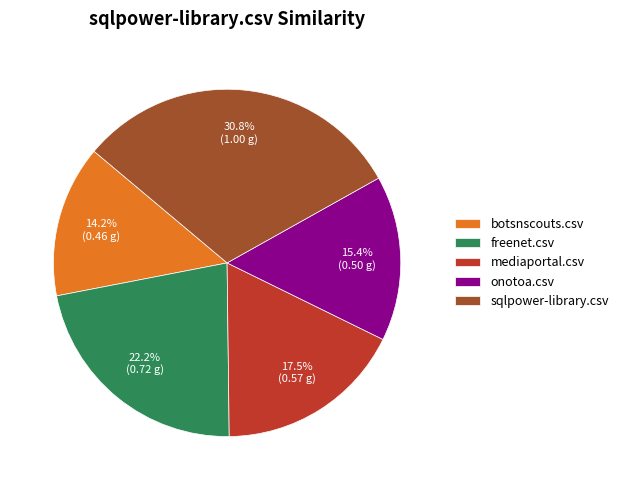

What portion of the pie excludes botsnscouts.csv?

85.8%